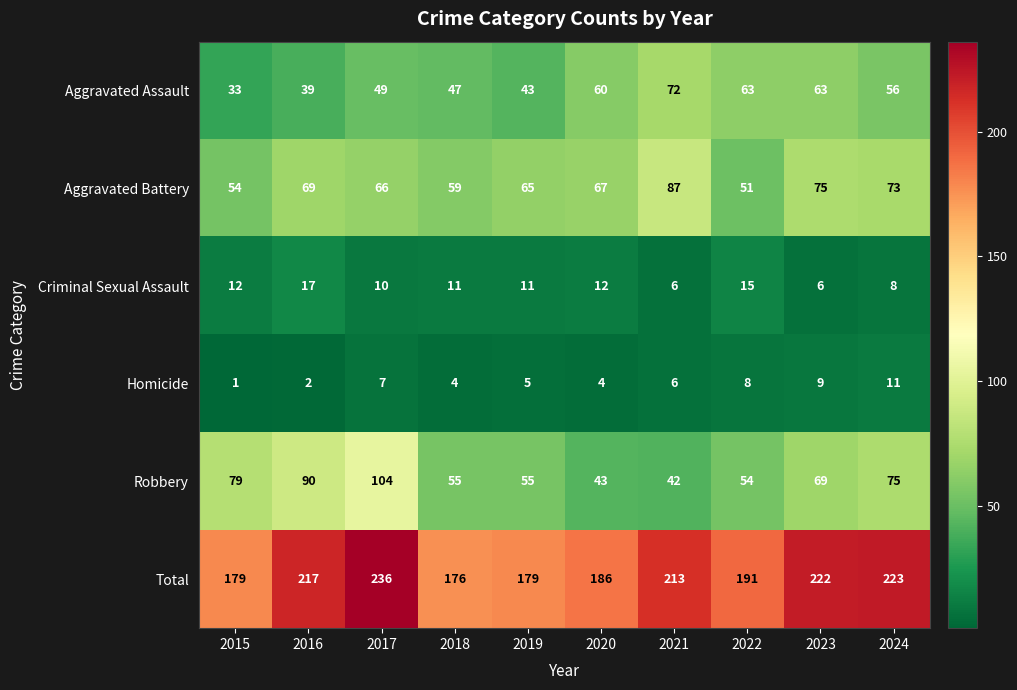

What is the difference between the Robbery values at 2022 and 2024?

21